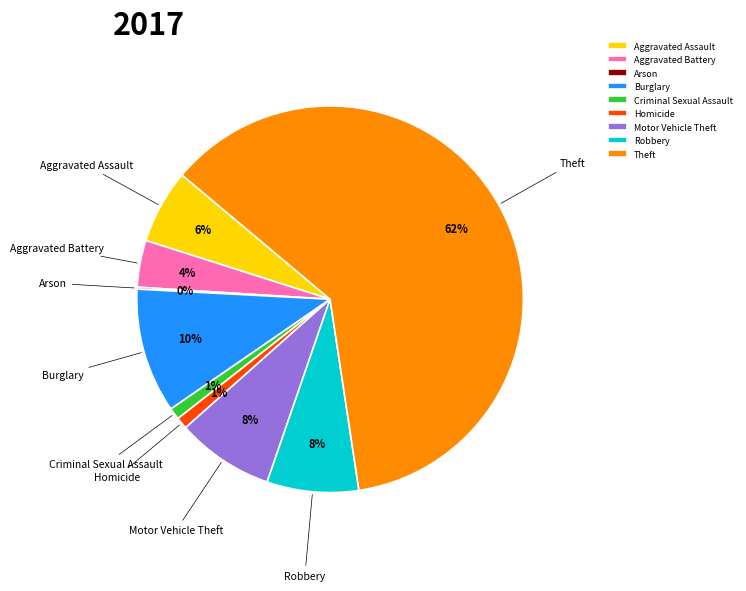

What is the largest slice in the pie chart?

Theft